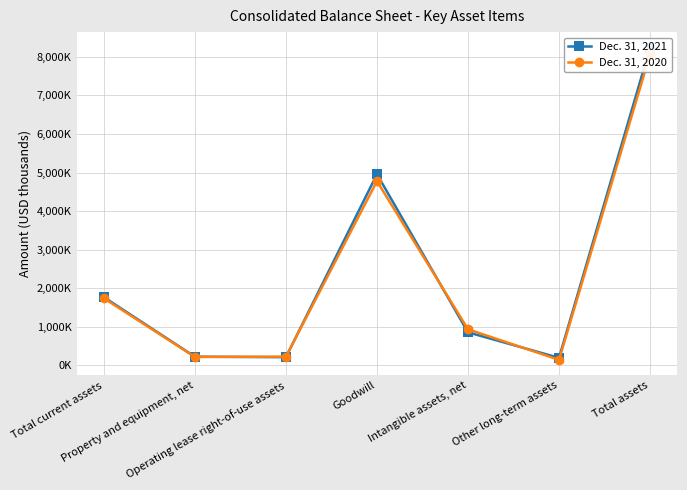

At which category does Dec. 31, 2020 reach its first local valley?

Property and equipment, net